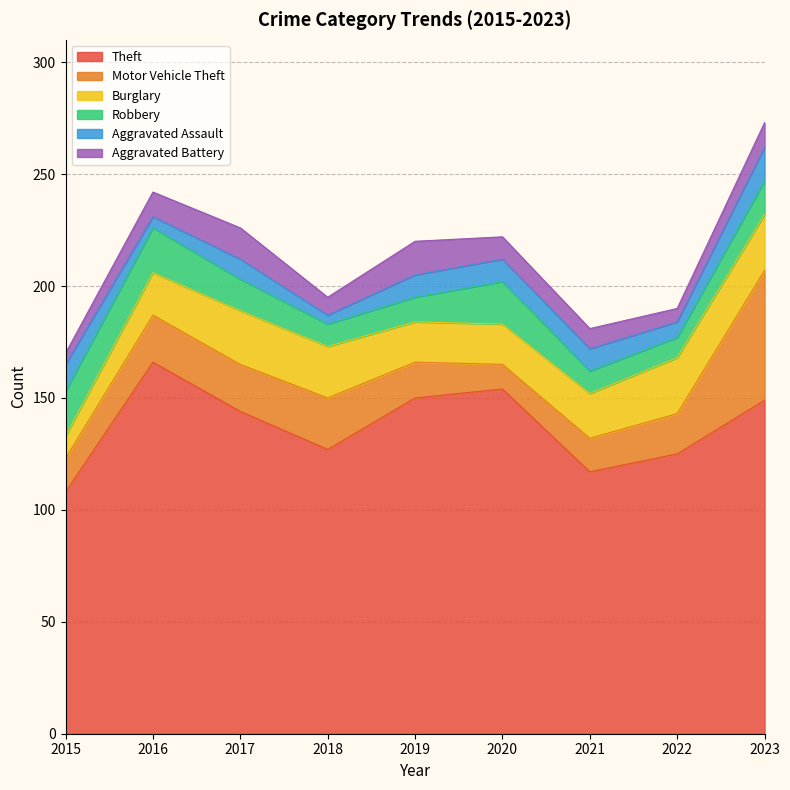

True or false: Motor Vehicle Theft has more than 1 points higher than both neighbors.

False